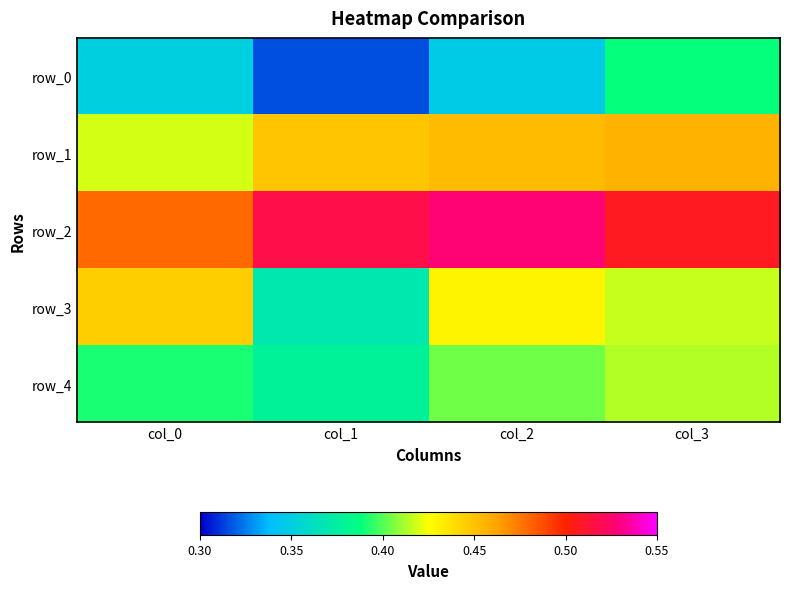

Which series has the largest range (max minus min)?

row_3